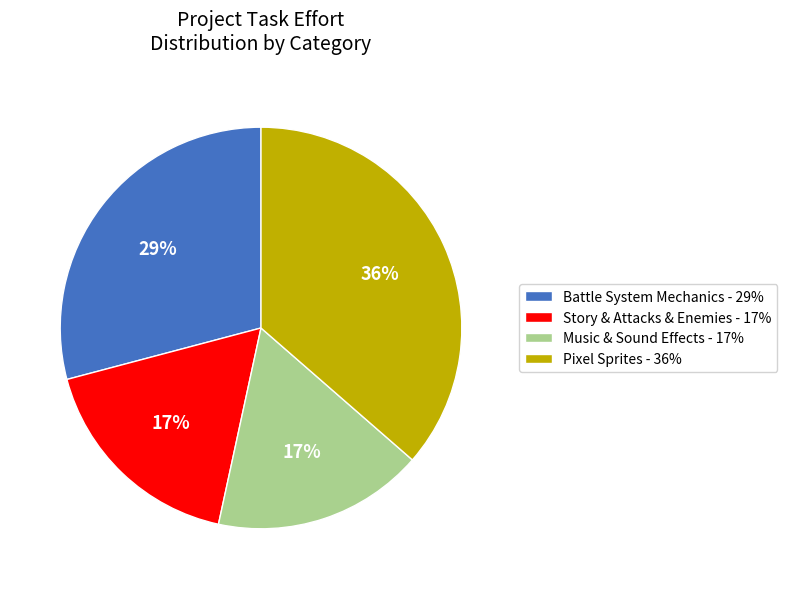

Does Story & Attacks & Enemies - 17% account for over 50% of the chart?

No